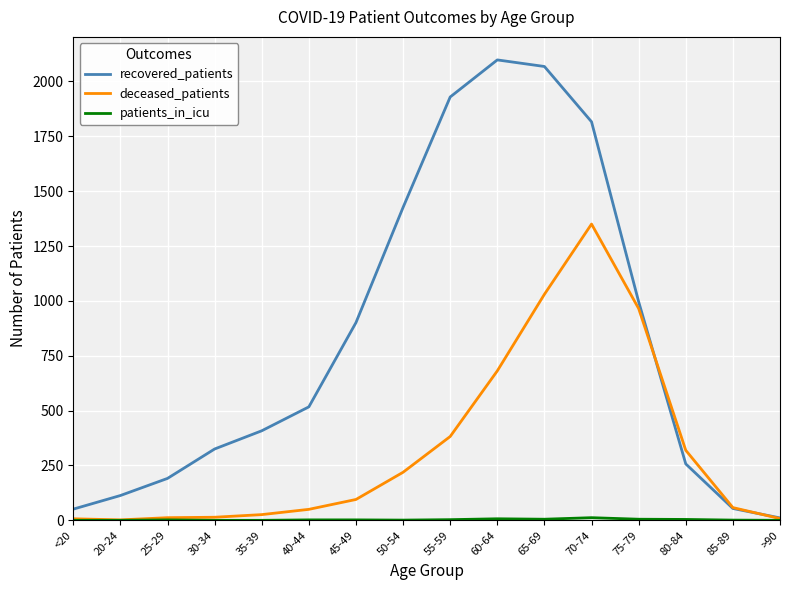

Is it true that deceased_patients equals 1350 at 70-74?

True